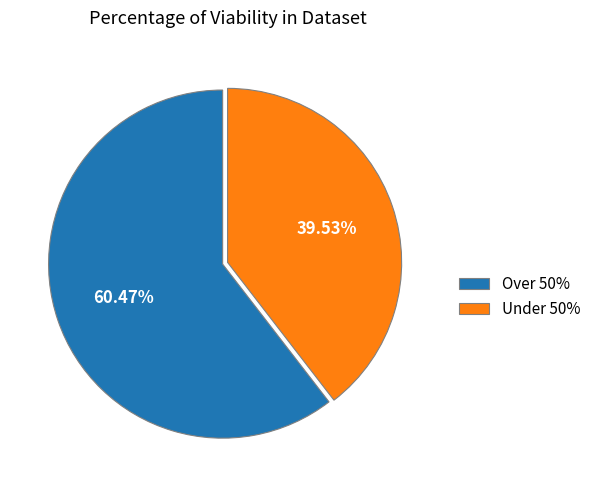

Does any single category account for the majority?

Yes